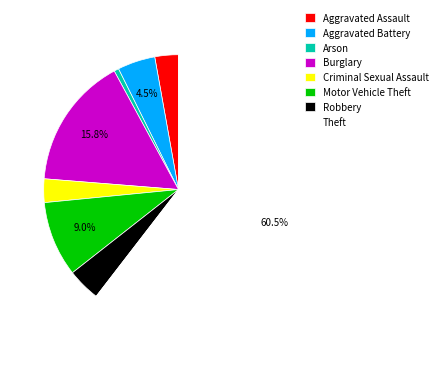

To the nearest percent, what portion does Aggravated Assault represent?

3%